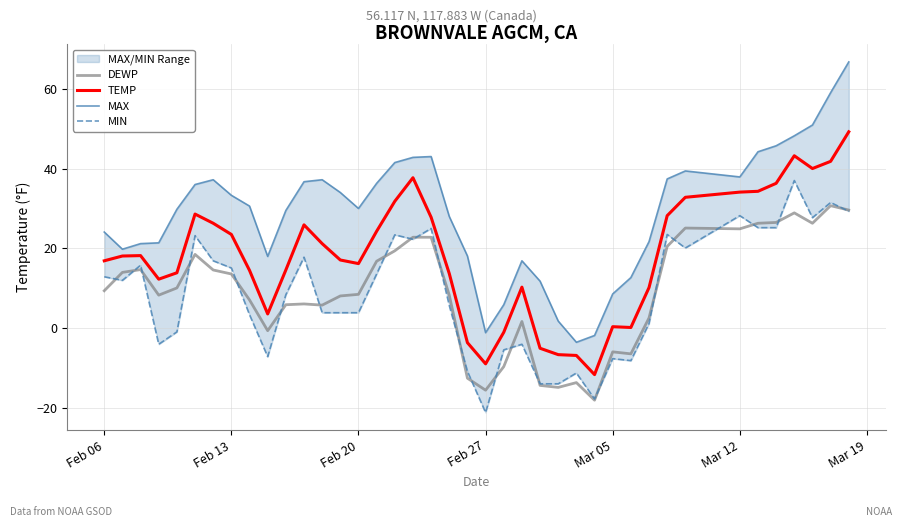

Which series has the largest total across all categories?

MAX